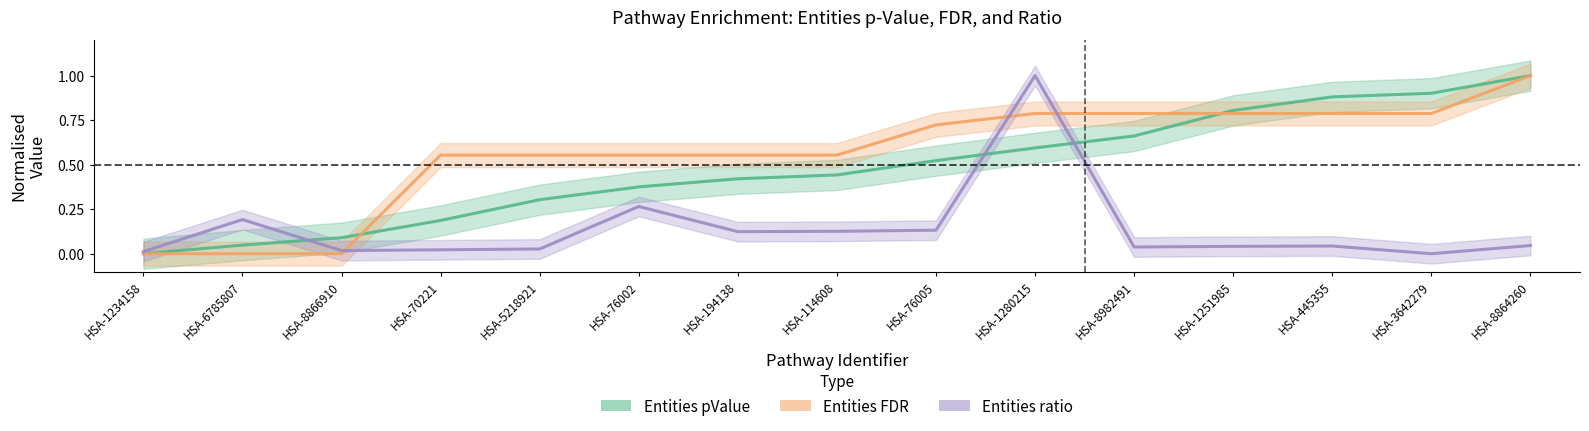

Which series has the largest total across all categories?

Entities FDR